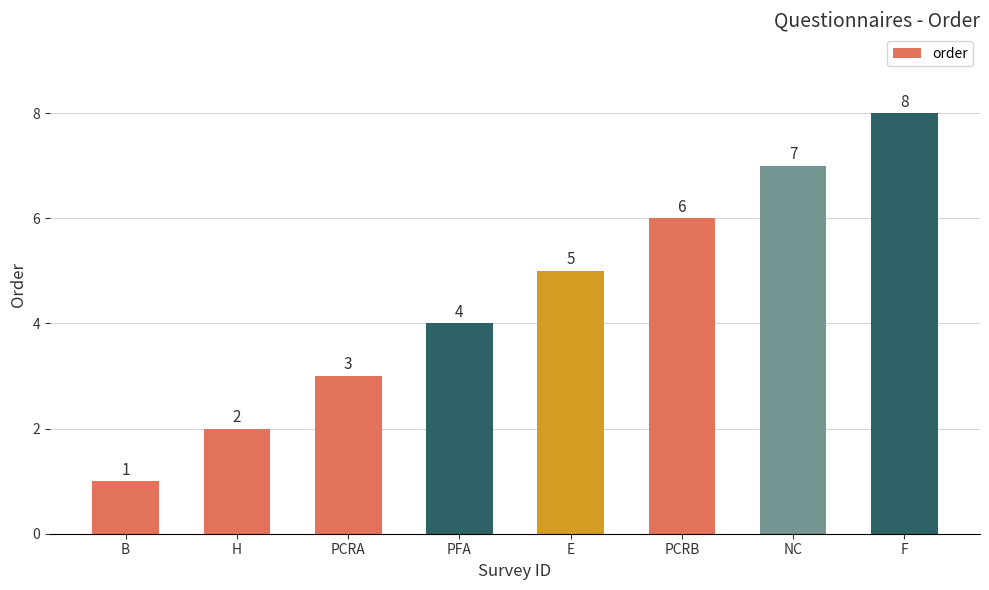

What is the ratio of the value at B to the value at NC?

0.1